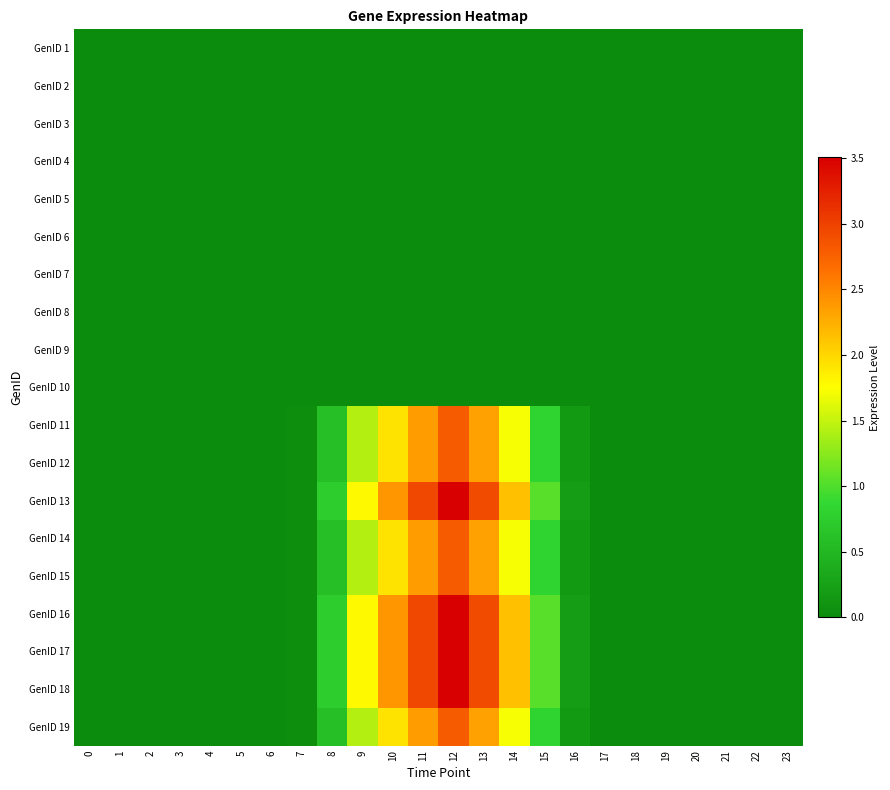

Reading left to right, extract all data points from this chart.

GenID 1: 0=0.0	1=0.0	2=0.0	3=0.0	4=0.0	5=0.0	6=0.0	7=0.0	8=0.0	9=0.0	10=0.0	11=0.0	12=0.0	13=0.0	14=0.0	15=0.0	16=0.0	17=0.0	18=0.0	19=0.0	20=0.0	21=0.0	22=0.0	23=0.0
GenID 2: 0=0.0	1=0.0	2=0.0	3=0.0	4=0.0	5=0.0	6=0.0	7=0.0	8=0.0	9=0.0	10=0.0	11=0.0	12=0.0	13=0.0	14=0.0	15=0.0	16=0.0	17=0.0	18=0.0	19=0.0	20=0.0	21=0.0	22=0.0	23=0.0
GenID 3: 0=0.0	1=0.0	2=0.0	3=0.0	4=0.0	5=0.0	6=0.0	7=0.0	8=0.0	9=0.0	10=0.0	11=0.0	12=0.0	13=0.0	14=0.0	15=0.0	16=0.0	17=0.0	18=0.0	19=0.0	20=0.0	21=0.0	22=0.0	23=0.0
GenID 4: 0=0.0	1=0.0	2=0.0	3=0.0	4=0.0	5=0.0	6=0.0	7=0.0	8=0.0	9=0.0	10=0.0	11=0.0	12=0.0	13=0.0	14=0.0	15=0.0	16=0.0	17=0.0	18=0.0	19=0.0	20=0.0	21=0.0	22=0.0	23=0.0
GenID 5: 0=0.0	1=0.0	2=0.0	3=0.0	4=0.0	5=0.0	6=0.0	7=0.0	8=0.0	9=0.0	10=0.0	11=0.0	12=0.0	13=0.0	14=0.0	15=0.0	16=0.0	17=0.0	18=0.0	19=0.0	20=0.0	21=0.0	22=0.0	23=0.0
GenID 6: 0=0.0	1=0.0	2=0.0	3=0.0	4=0.0	5=0.0	6=0.0	7=0.0	8=0.0	9=0.0	10=0.0	11=0.0	12=0.0	13=0.0	14=0.0	15=0.0	16=0.0	17=0.0	18=0.0	19=0.0	20=0.0	21=0.0	22=0.0	23=0.0
GenID 7: 0=0.0	1=0.0	2=0.0	3=0.0	4=0.0	5=0.0	6=0.0	7=0.0	8=0.0	9=0.0	10=0.0	11=0.0	12=0.0	13=0.0	14=0.0	15=0.0	16=0.0	17=0.0	18=0.0	19=0.0	20=0.0	21=0.0	22=0.0	23=0.0
GenID 8: 0=0.0	1=0.0	2=0.0	3=0.0	4=0.0	5=0.0	6=0.0	7=0.0	8=0.0	9=0.0	10=0.0	11=0.0	12=0.0	13=0.0	14=0.0	15=0.0	16=0.0	17=0.0	18=0.0	19=0.0	20=0.0	21=0.0	22=0.0	23=0.0
GenID 9: 0=0.0	1=0.0	2=0.0	3=0.0	4=0.0	5=0.0	6=0.0	7=0.0	8=0.0	9=0.0	10=0.0	11=0.0	12=0.0	13=0.0	14=0.0	15=0.0	16=0.0	17=0.0	18=0.0	19=0.0	20=0.0	21=0.0	22=0.0	23=0.0
GenID 10: 0=0.0	1=0.0	2=0.0	3=0.0	4=0.0	5=0.0	6=0.0	7=0.0	8=0.0	9=0.0	10=0.0	11=0.0	12=0.0	13=0.0	14=0.0	15=0.0	16=0.0	17=0.0	18=0.0	19=0.0	20=0.0	21=0.0	22=0.0	23=0.0
GenID 11: 0=0.0	1=0.0	2=0.0	3=0.0	4=0.0	5=0.0	6=0.0	7=0.0	8=0.6	9=1.4	10=1.9	11=2.4	12=2.8	13=2.3	14=1.7	15=0.8	16=0.2	17=0.0	18=0.0	19=0.0	20=0.0	21=0.0	22=0.0	23=0.0
GenID 12: 0=0.0	1=0.0	2=0.0	3=0.0	4=0.0	5=0.0	6=0.0	7=0.0	8=0.6	9=1.4	10=1.9	11=2.4	12=2.8	13=2.3	14=1.7	15=0.8	16=0.2	17=0.0	18=0.0	19=0.0	20=0.0	21=0.0	22=0.0	23=0.0
GenID 13: 0=0.0	1=0.0	2=0.0	3=0.0	4=0.0	5=0.0	6=0.0	7=0.0	8=0.8	9=1.8	10=2.4	11=3.0	12=3.5	13=2.9	14=2.1	15=1.0	16=0.2	17=0.0	18=0.0	19=0.0	20=0.0	21=0.0	22=0.0	23=0.0
GenID 14: 0=0.0	1=0.0	2=0.0	3=0.0	4=0.0	5=0.0	6=0.0	7=0.0	8=0.6	9=1.4	10=1.9	11=2.4	12=2.8	13=2.3	14=1.7	15=0.8	16=0.2	17=0.0	18=0.0	19=0.0	20=0.0	21=0.0	22=0.0	23=0.0
GenID 15: 0=0.0	1=0.0	2=0.0	3=0.0	4=0.0	5=0.0	6=0.0	7=0.0	8=0.6	9=1.4	10=1.9	11=2.4	12=2.8	13=2.3	14=1.7	15=0.8	16=0.2	17=0.0	18=0.0	19=0.0	20=0.0	21=0.0	22=0.0	23=0.0
GenID 16: 0=0.0	1=0.0	2=0.0	3=0.0	4=0.0	5=0.0	6=0.0	7=0.0	8=0.8	9=1.8	10=2.4	11=3.0	12=3.5	13=2.9	14=2.1	15=1.0	16=0.2	17=0.0	18=0.0	19=0.0	20=0.0	21=0.0	22=0.0	23=0.0
GenID 17: 0=0.0	1=0.0	2=0.0	3=0.0	4=0.0	5=0.0	6=0.0	7=0.0	8=0.8	9=1.8	10=2.4	11=3.0	12=3.5	13=2.9	14=2.1	15=1.0	16=0.2	17=0.0	18=0.0	19=0.0	20=0.0	21=0.0	22=0.0	23=0.0
GenID 18: 0=0.0	1=0.0	2=0.0	3=0.0	4=0.0	5=0.0	6=0.0	7=0.0	8=0.8	9=1.8	10=2.4	11=3.0	12=3.5	13=2.9	14=2.1	15=1.0	16=0.2	17=0.0	18=0.0	19=0.0	20=0.0	21=0.0	22=0.0	23=0.0
GenID 19: 0=0.0	1=0.0	2=0.0	3=0.0	4=0.0	5=0.0	6=0.0	7=0.0	8=0.6	9=1.4	10=1.9	11=2.4	12=2.8	13=2.3	14=1.7	15=0.8	16=0.2	17=0.0	18=0.0	19=0.0	20=0.0	21=0.0	22=0.0	23=0.0